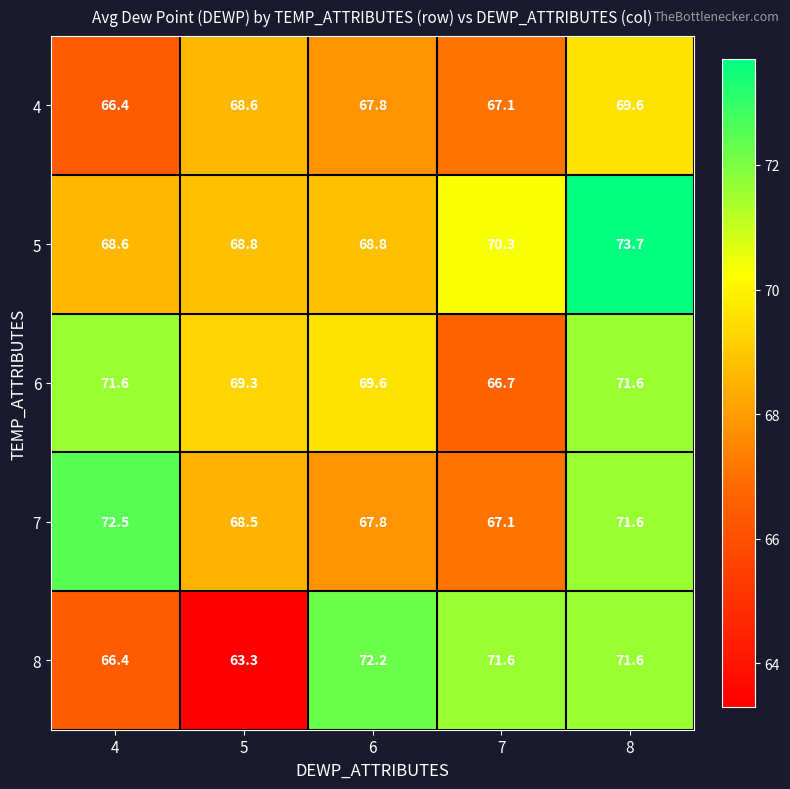

Is it true that 4 equals 67.8 at 6?

True